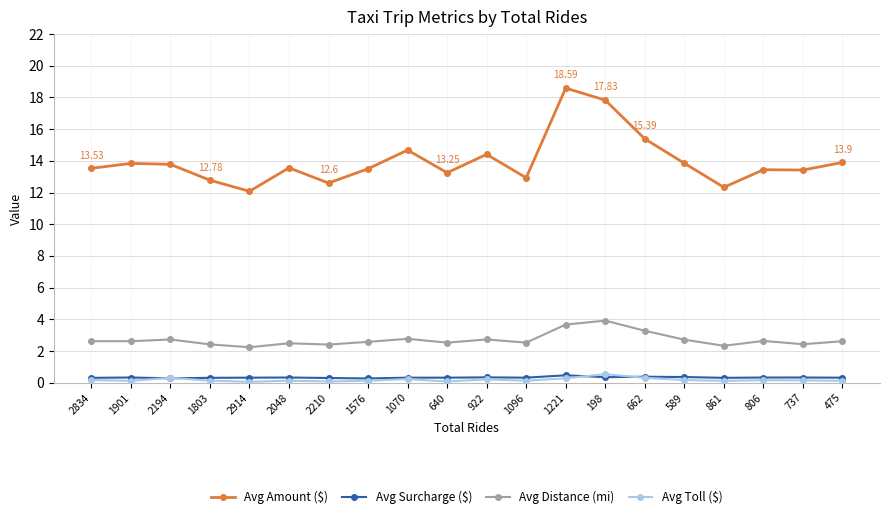

True or false: Avg Toll ($) has more than 2 interior local peaks.

True